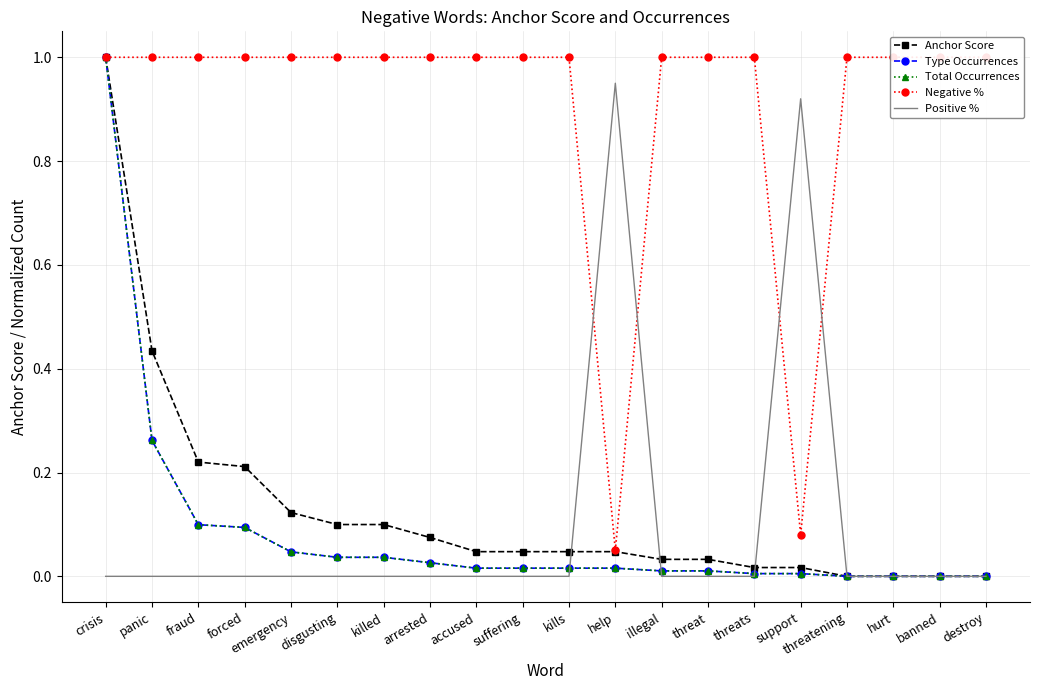

Does the chart have visible grid lines?

Yes